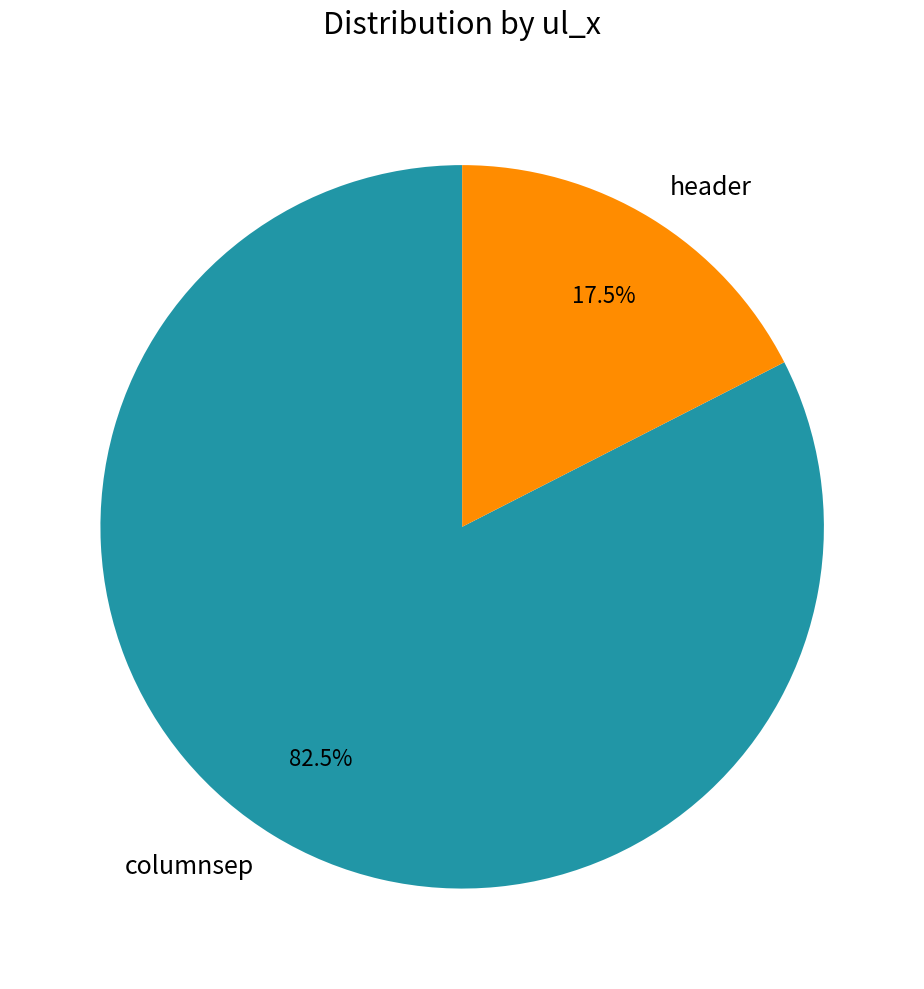

What is the smallest slice in the pie chart?

header